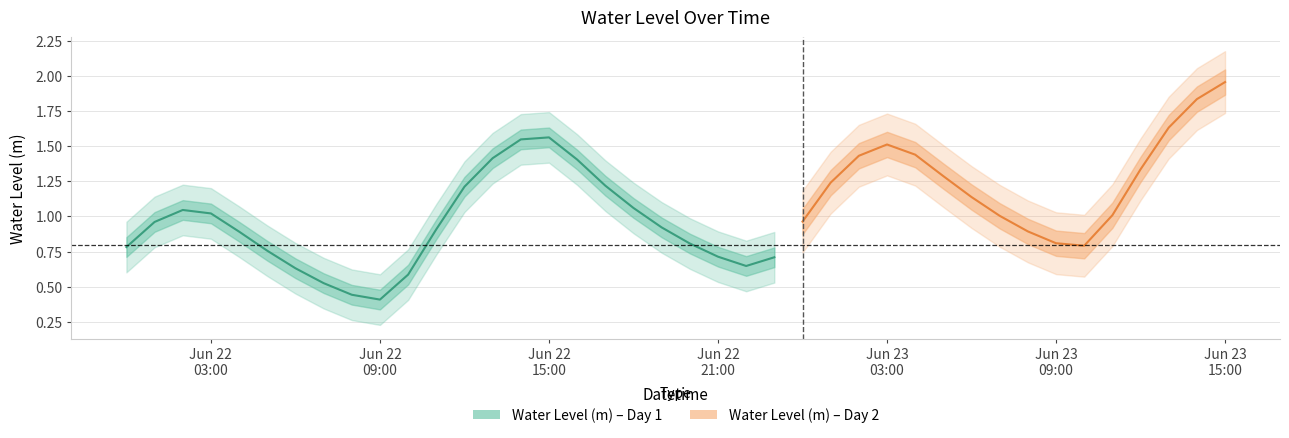

Is it true that the value at 2023-06-22 01:00:00 is 1.0?

True